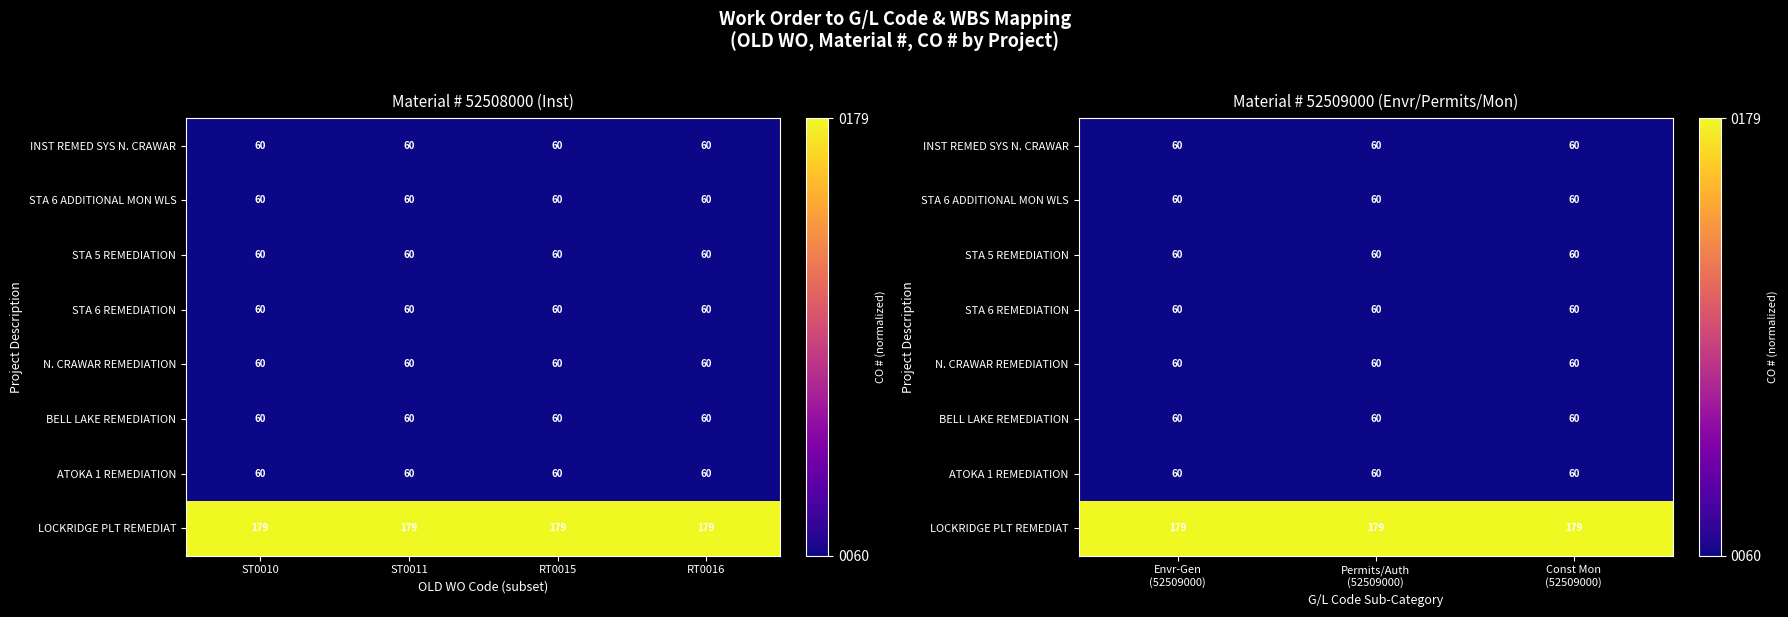

Which series has the largest range (max minus min)?

INST REMED SYS N. CRAWAR